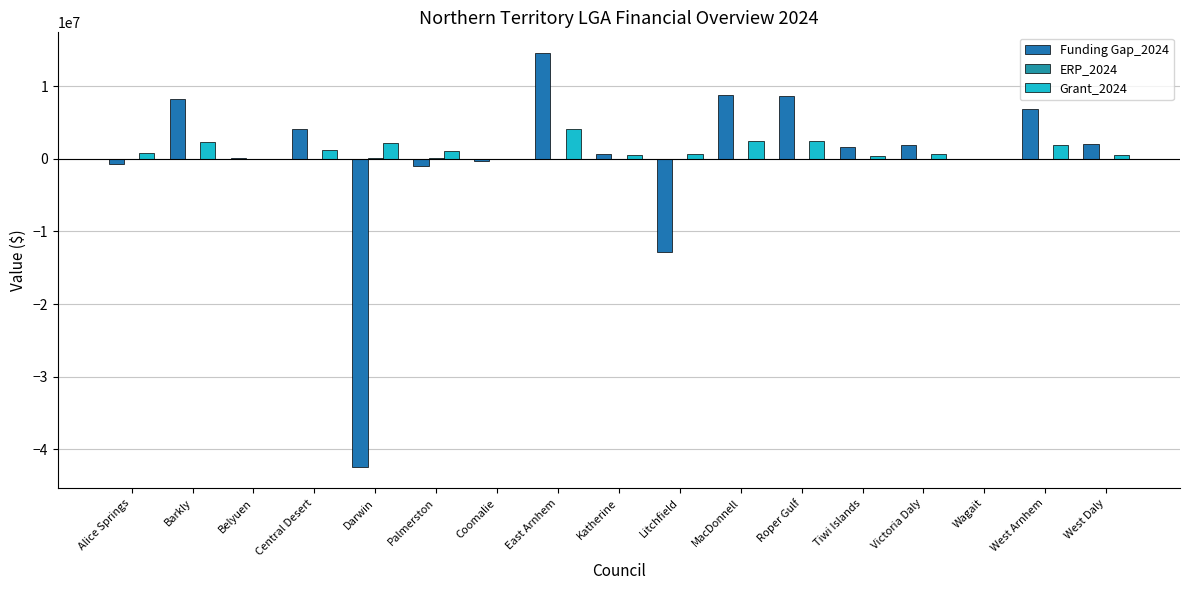

True or false: ERP_2024 has a value of 578 at Coomalie.

False